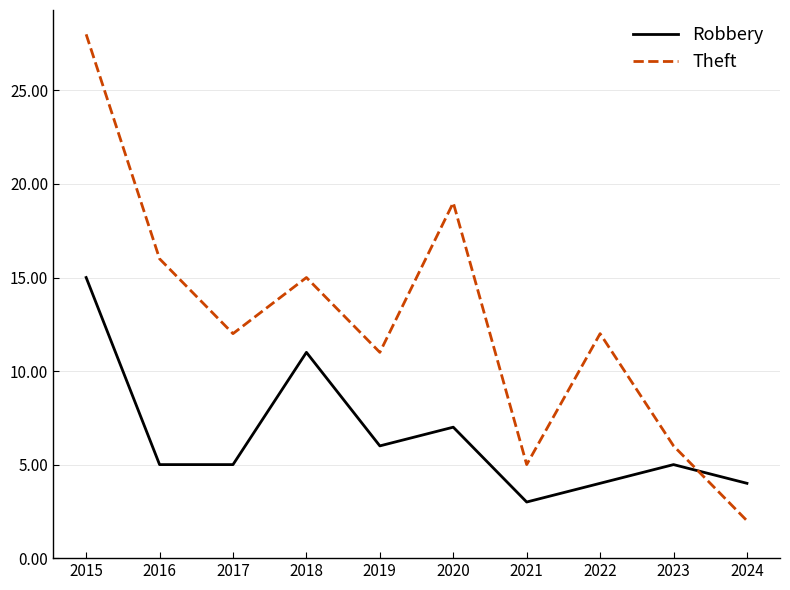

What is the maximum value shown in the chart?

28